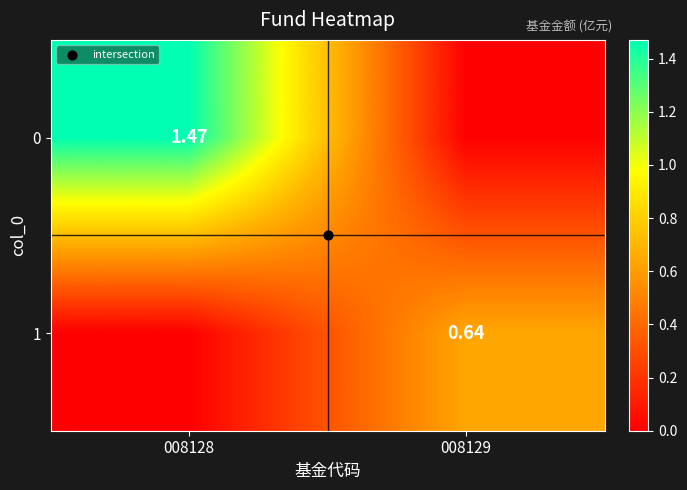

Rank the categories by 0 value from lowest to highest.

008129, 008128